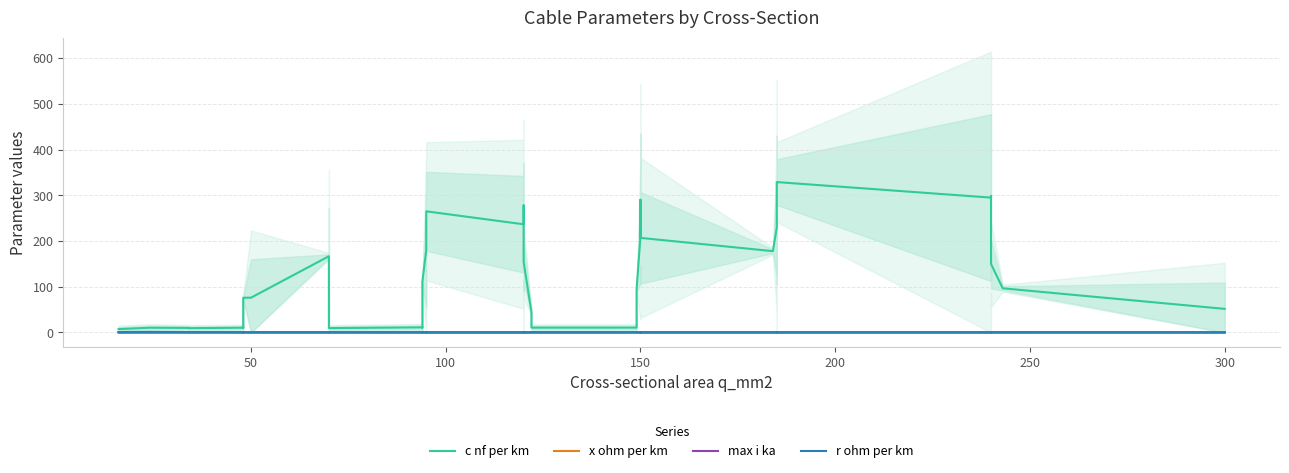

What is the difference between the maximum and second lowest values in the max i ka series?

0.4